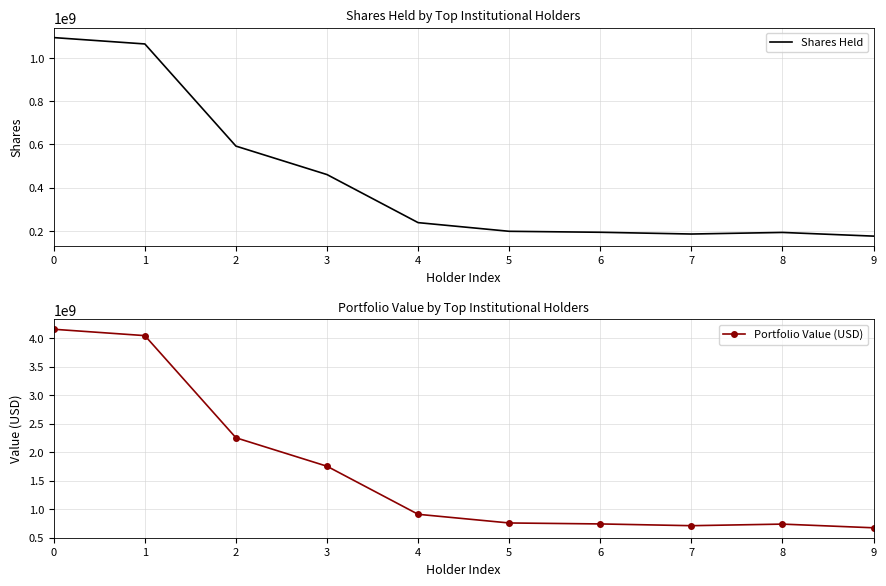

The value of Shares Held at 1 is 1064095246. True or false?

True